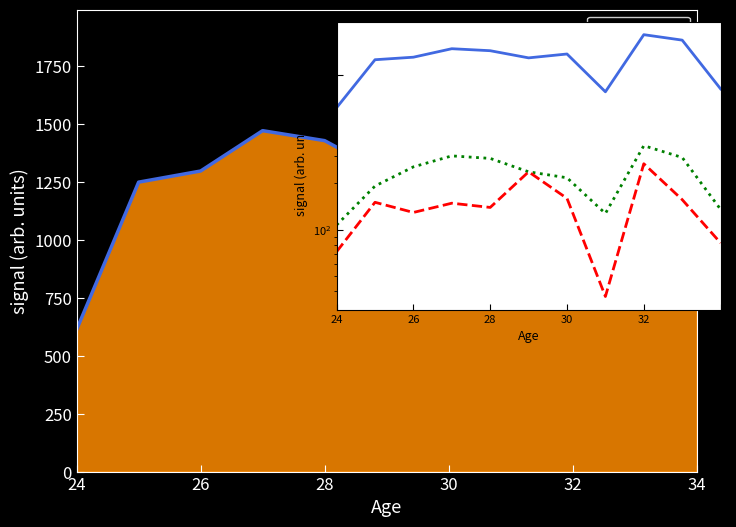

In MIN line, how many points are lower than both neighbors (excluding endpoints)?

2